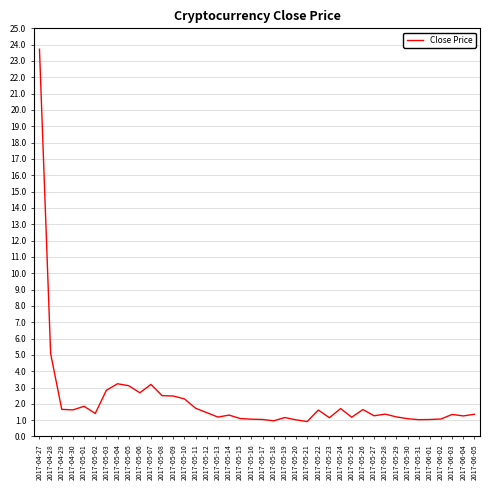

What is the change in value from 2017-05-12 to 2017-06-04?

-0.2